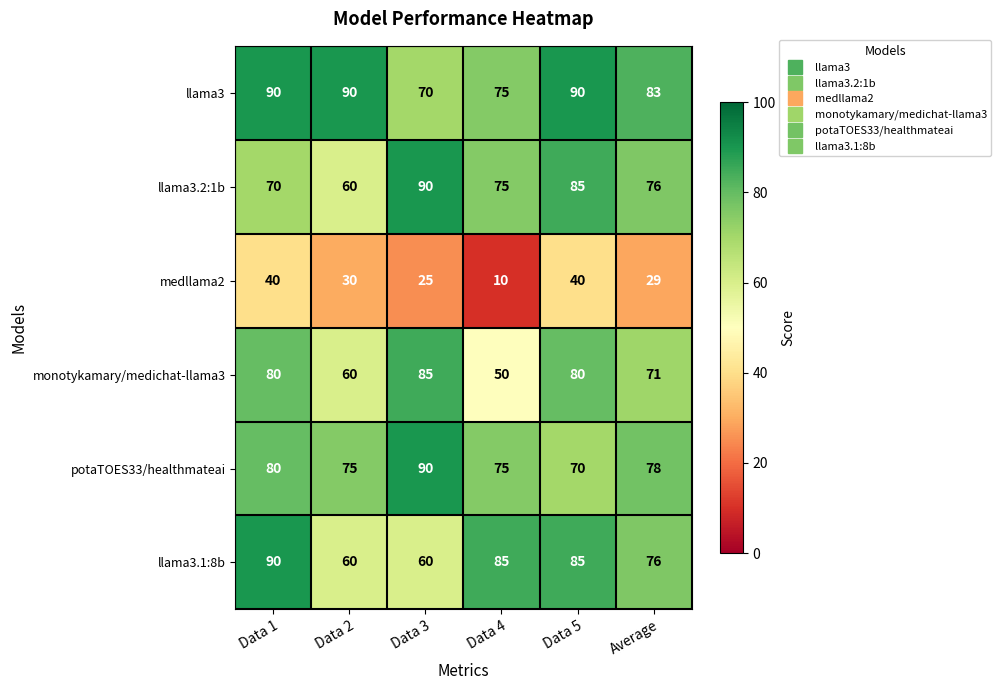

What is the difference between the second highest and second lowest values in the medllama2 series?

15